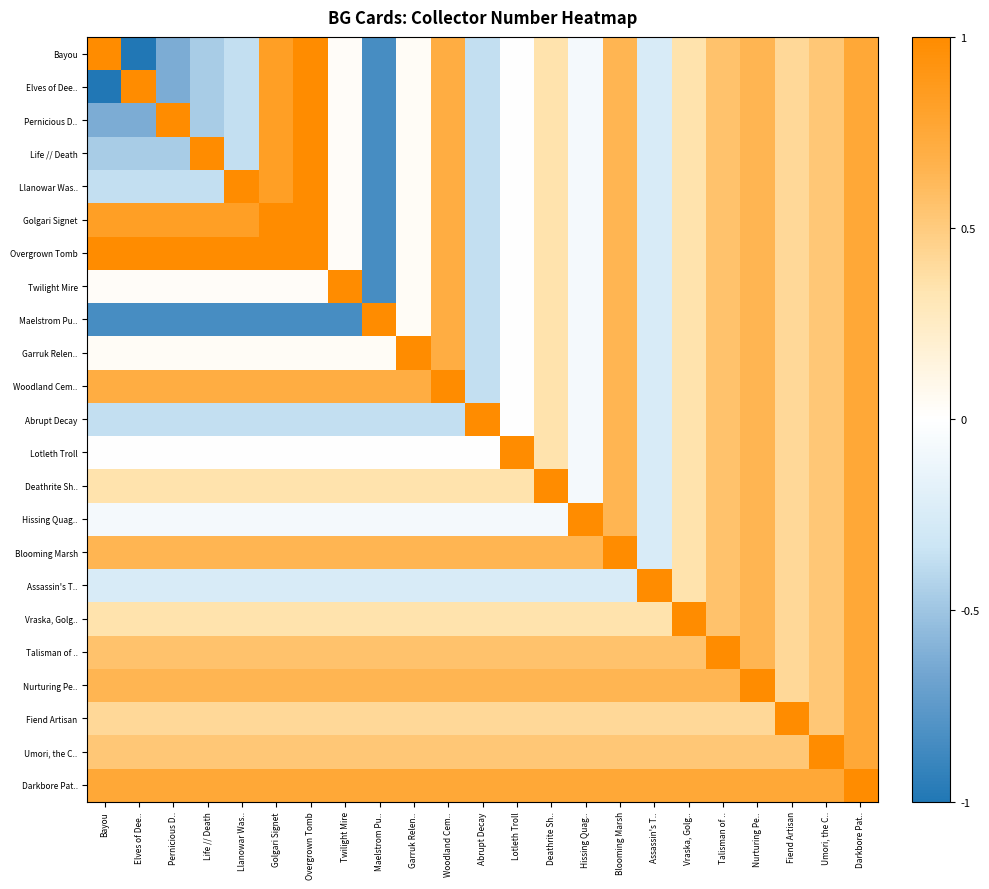

Which series has the largest total across all categories?

Darkbore Pat..